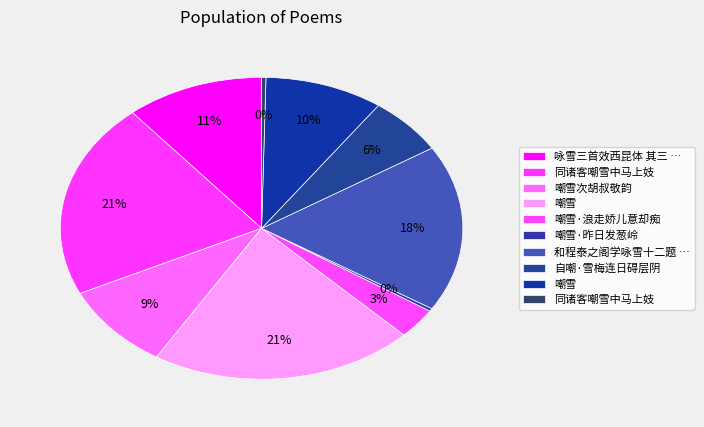

Count the number of slices in the pie.

10